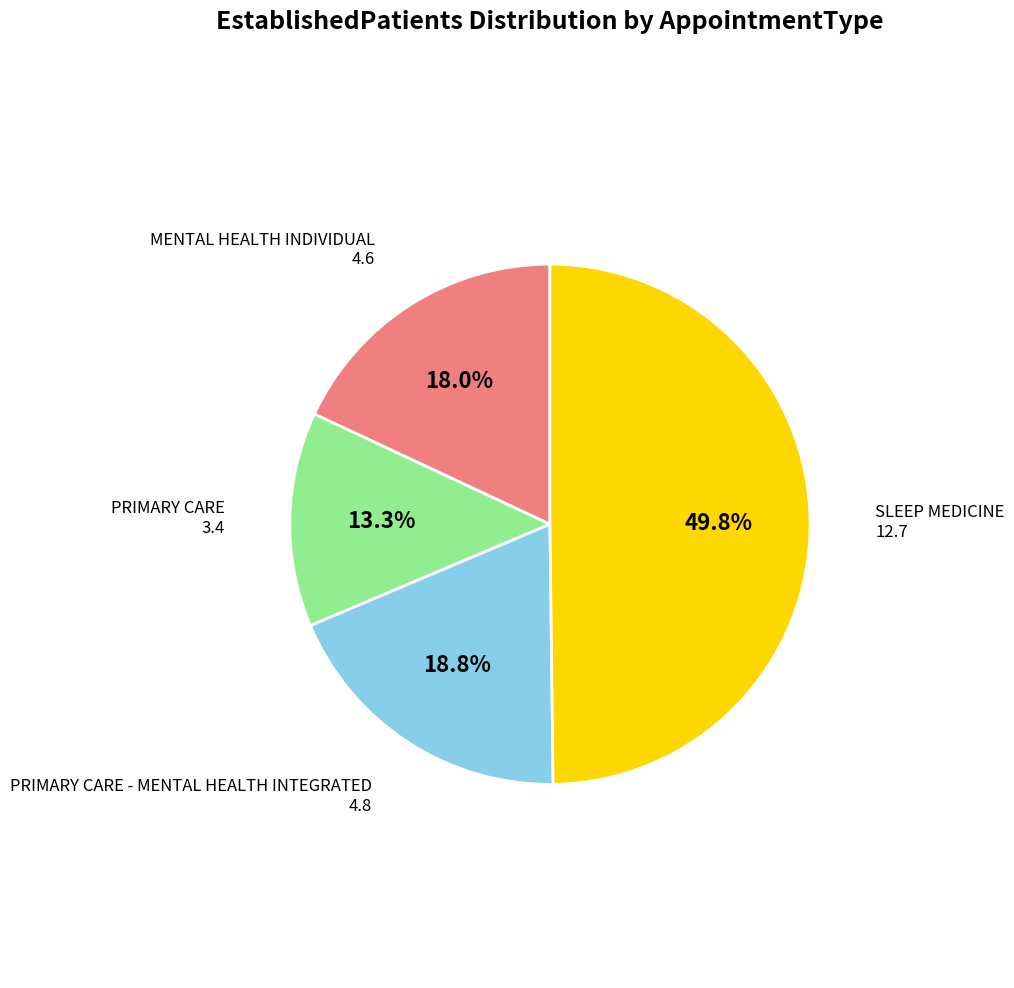

How many slices are in this pie chart?

4